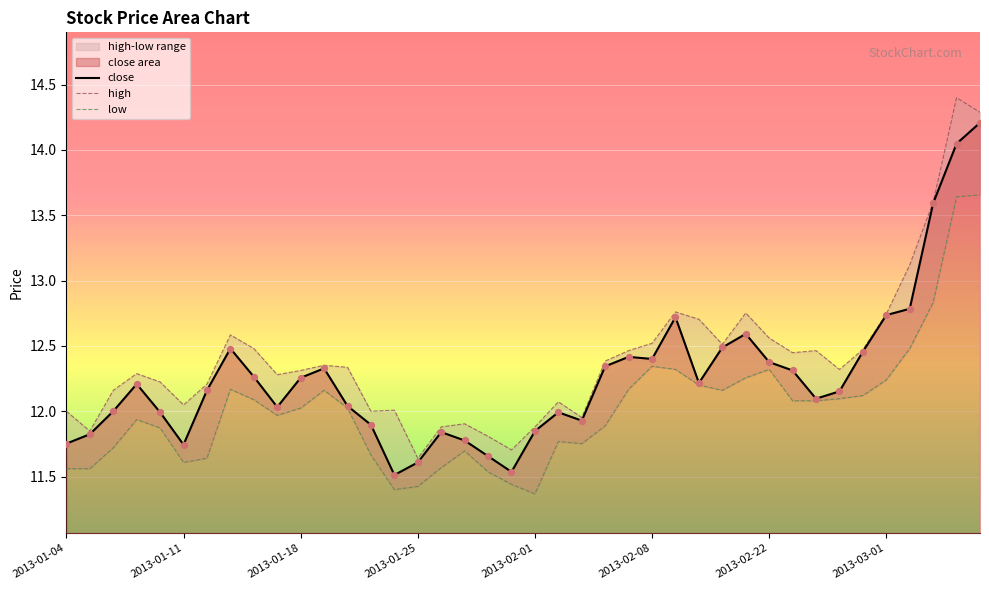

Which series has the widest spread of Y values?

high